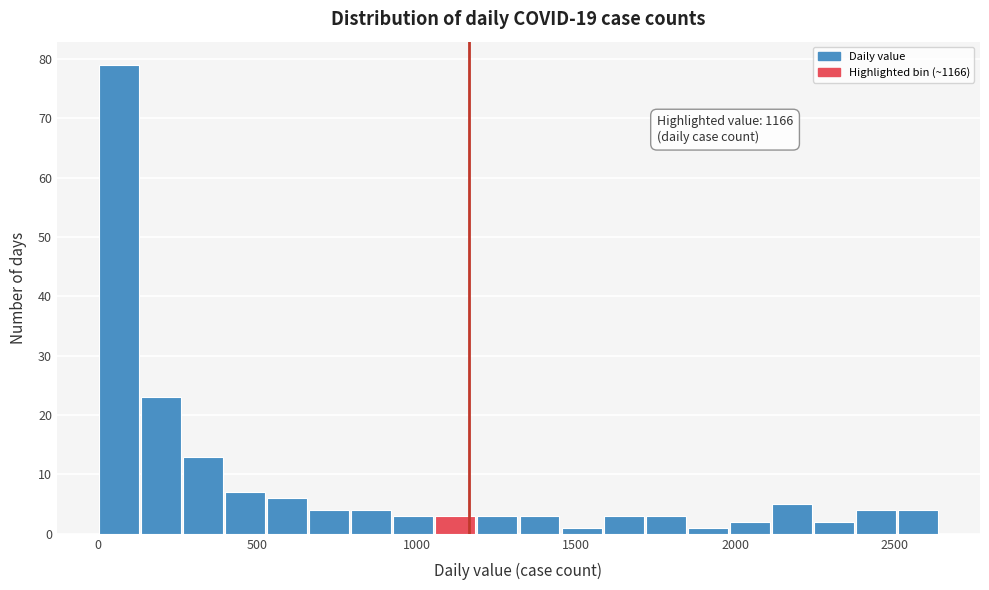

Read against the x-axis, roughly where is the centre of the tallest bar?

50